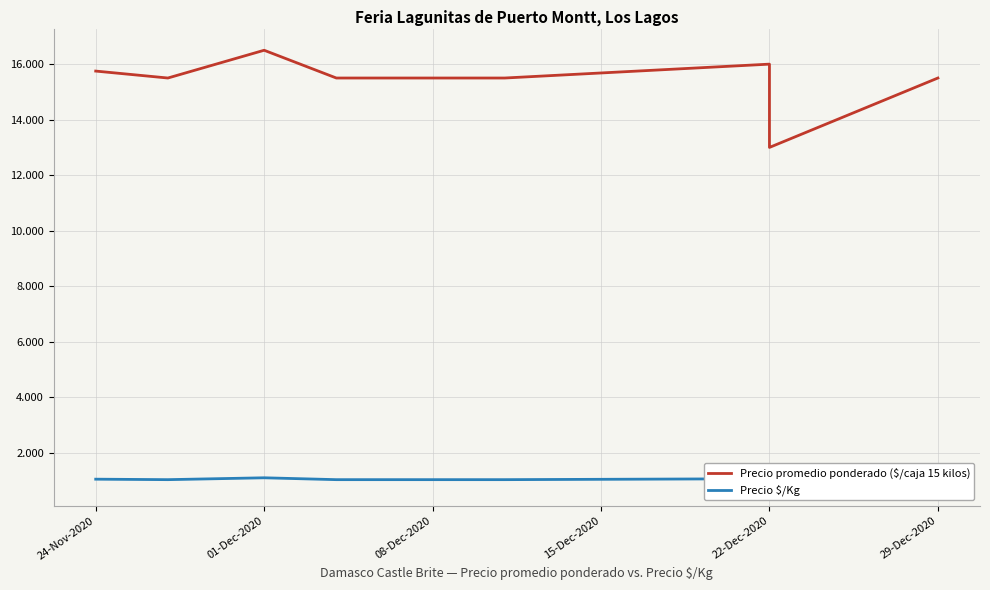

Which series has the largest total across all categories?

Precio promedio ponderado ($/caja 15 kilos)